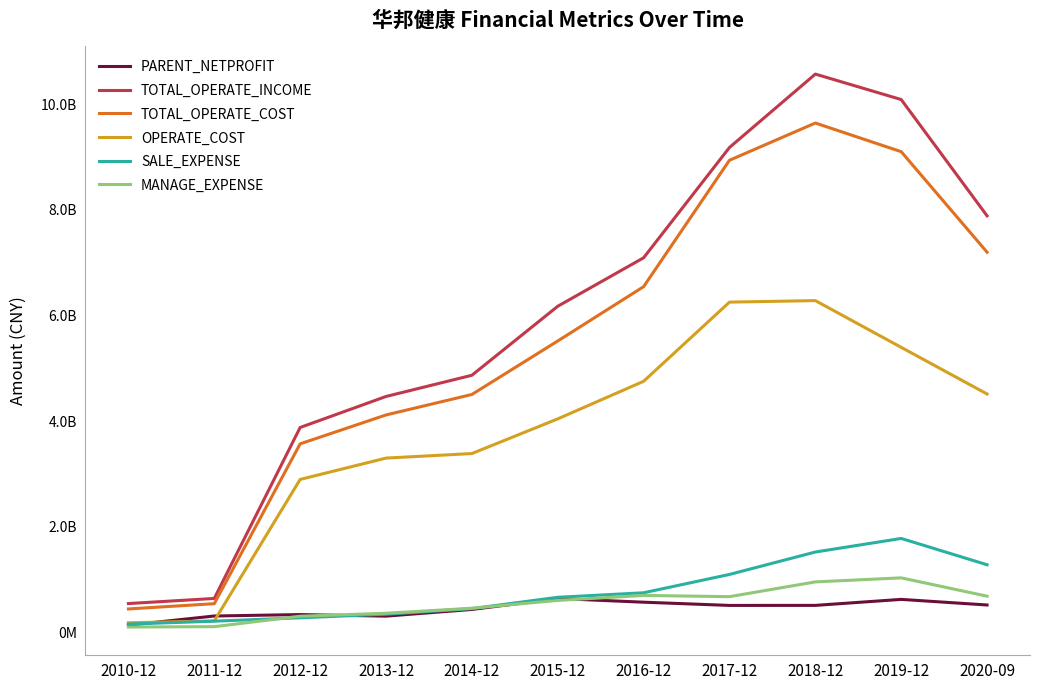

Is this an area chart (filled region under the line)?

No